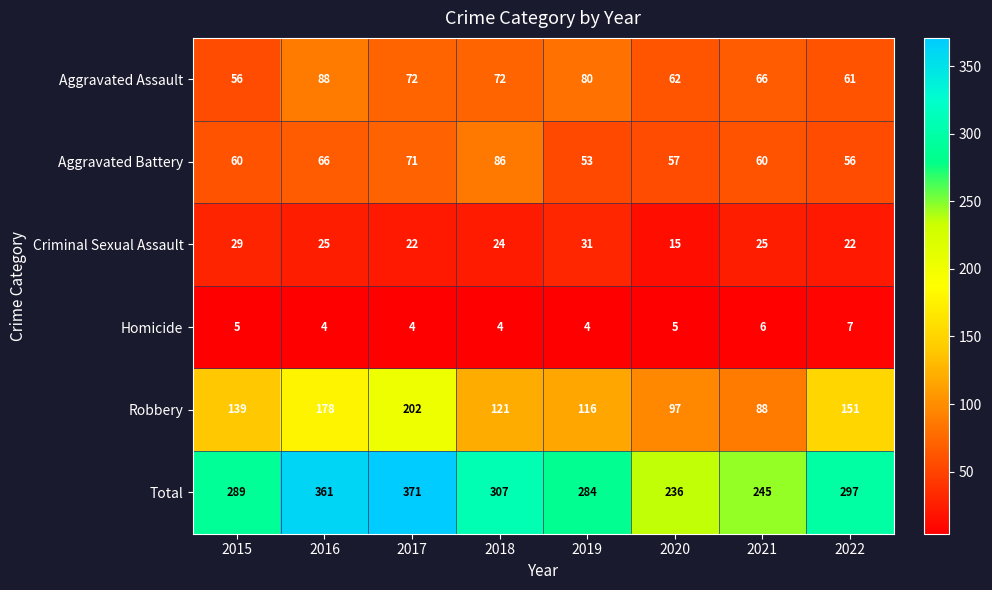

Which category has the highest value in the Aggravated Assault series?

2016